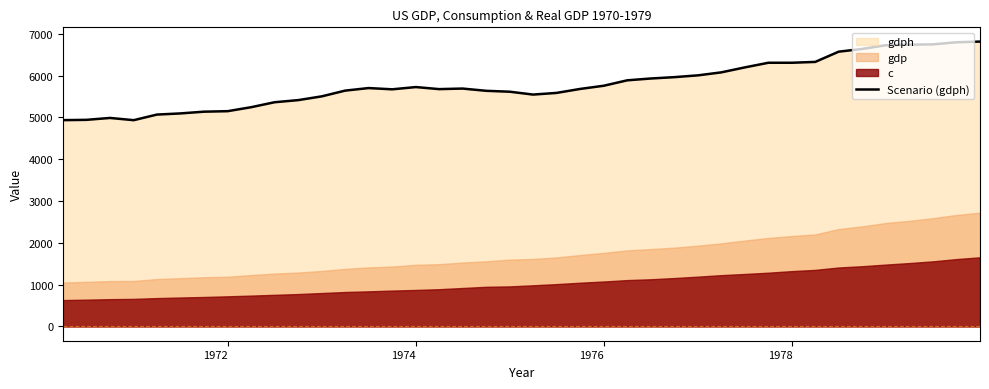

True or false: the data shows 3223.6 at 13.

False